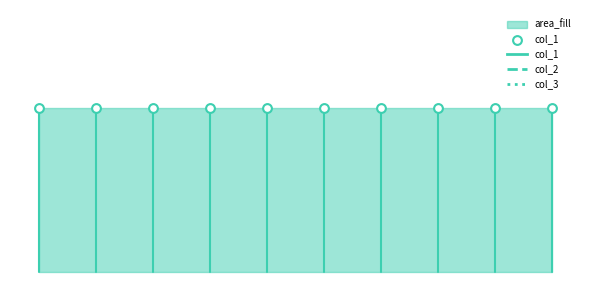

Which series has the largest total across all categories?

col_3